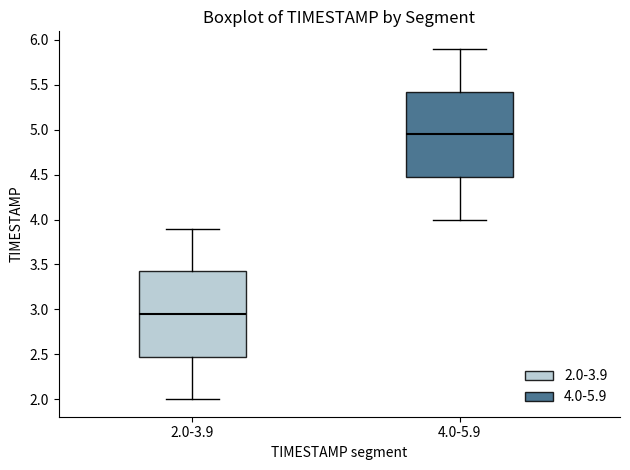

Which box has the highest median line?

4.0-5.9